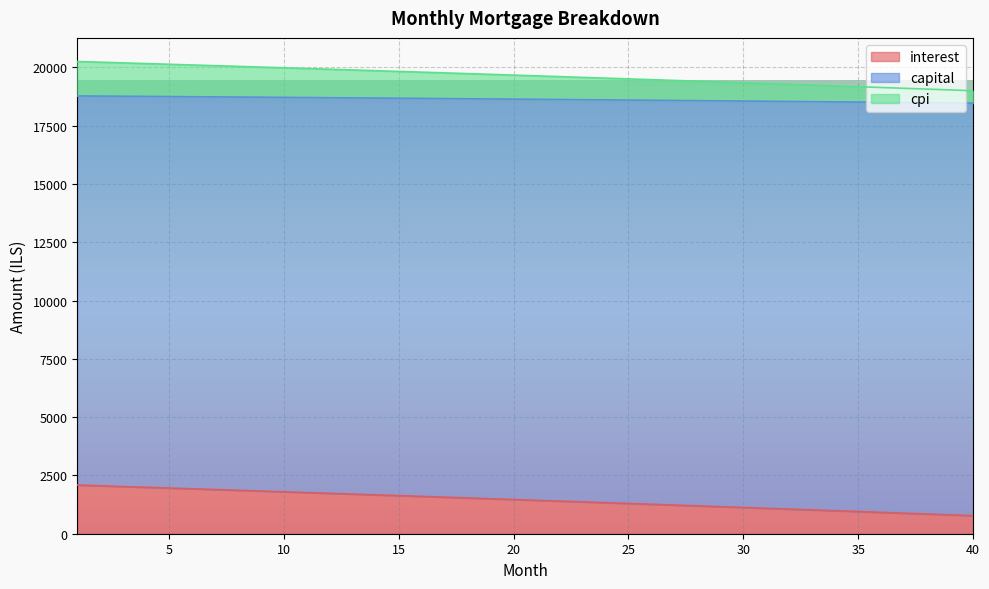

At which category is the sum across all series the highest?

1